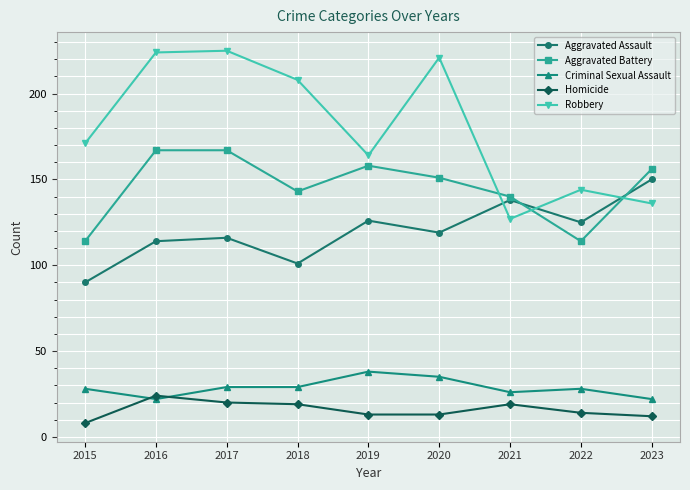

True or false: Aggravated Assault has a value of 119 at 2020.

True